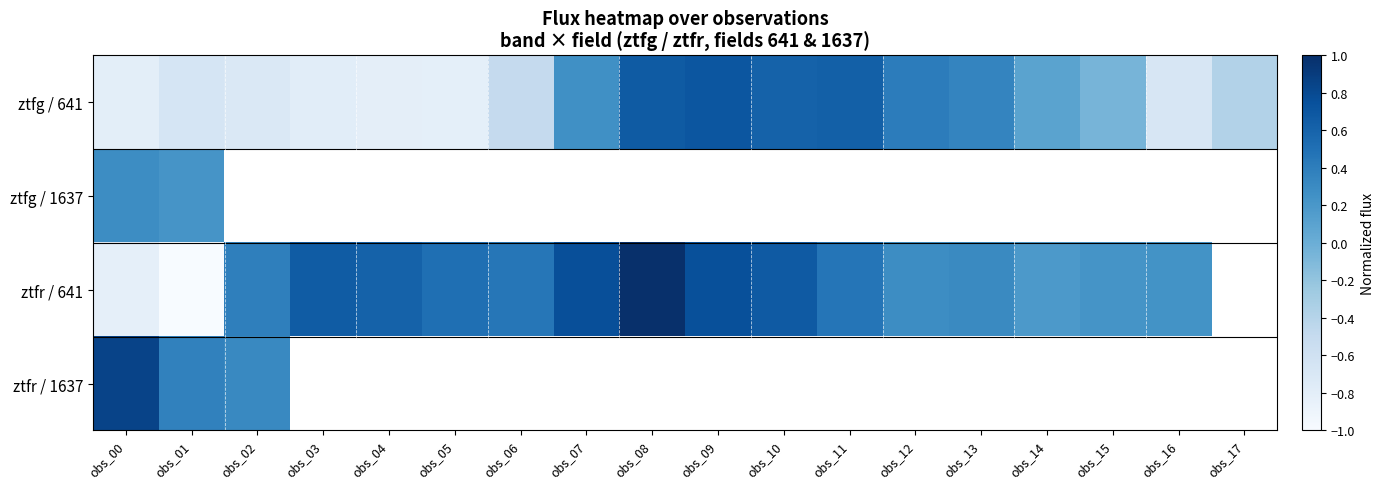

Is it true that ztfg / 641 equals 0.1 at obs_12?

False